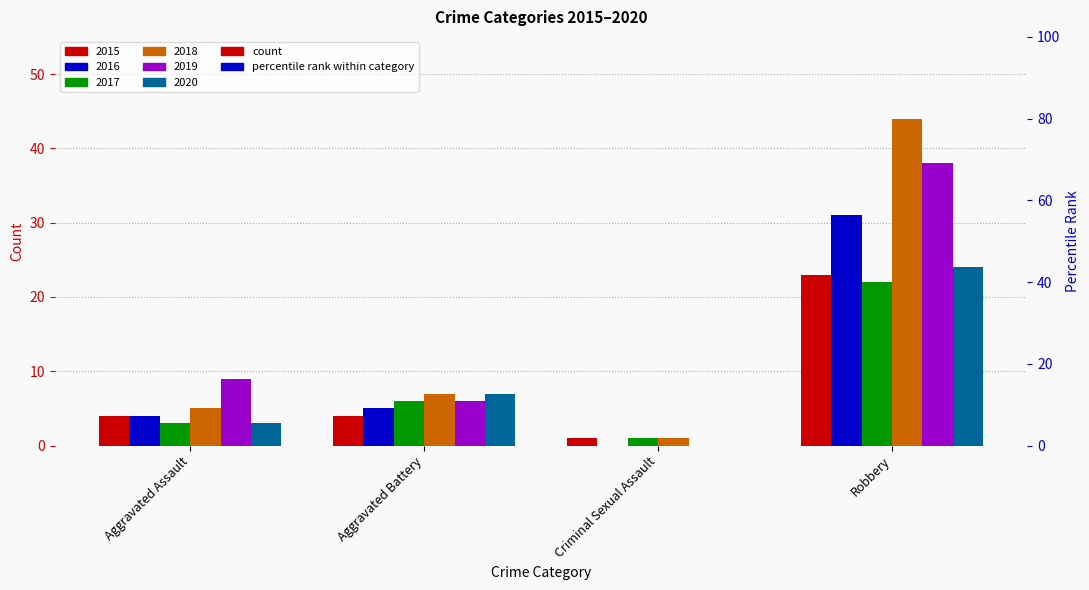

Is the value of 2015 at Robbery greater than the value of 2020 at Robbery?

No